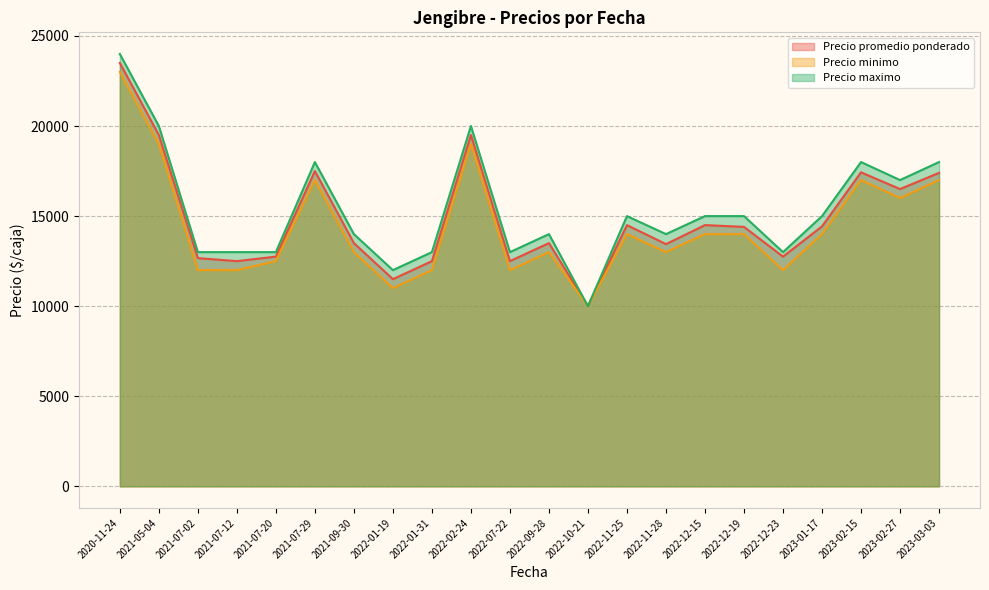

Reading left to right, list all the values displayed in this chart.

Precio promedio ponderado: 2023-01-17=14429	2022-07-22=12500	2022-11-25=14500	2021-07-02=12667	2021-07-12=12500	2023-02-15=17429	2022-12-19=14400	2021-07-29=17500	2022-09-28=13500	2022-11-28=13444	2022-01-31=12500	2020-11-24=23500	2021-05-04=19500	2022-01-19=11500	2023-02-27=16500	2022-02-24=19500	2021-09-30=13500	2021-07-20=12750	2023-03-03=17400	2022-12-15=14500	2022-10-21=10000	2022-12-23=12750
Precio minimo: 2023-01-17=14000	2022-07-22=12000	2022-11-25=14000	2021-07-02=12000	2021-07-12=12000	2023-02-15=17000	2022-12-19=14000	2021-07-29=17000	2022-09-28=13000	2022-11-28=13000	2022-01-31=12000	2020-11-24=23000	2021-05-04=19000	2022-01-19=11000	2023-02-27=16000	2022-02-24=19000	2021-09-30=13000	2021-07-20=12500	2023-03-03=17000	2022-12-15=14000	2022-10-21=10000	2022-12-23=12000
Precio maximo: 2023-01-17=15000	2022-07-22=13000	2022-11-25=15000	2021-07-02=13000	2021-07-12=13000	2023-02-15=18000	2022-12-19=15000	2021-07-29=18000	2022-09-28=14000	2022-11-28=14000	2022-01-31=13000	2020-11-24=24000	2021-05-04=20000	2022-01-19=12000	2023-02-27=17000	2022-02-24=20000	2021-09-30=14000	2021-07-20=13000	2023-03-03=18000	2022-12-15=15000	2022-10-21=10000	2022-12-23=13000